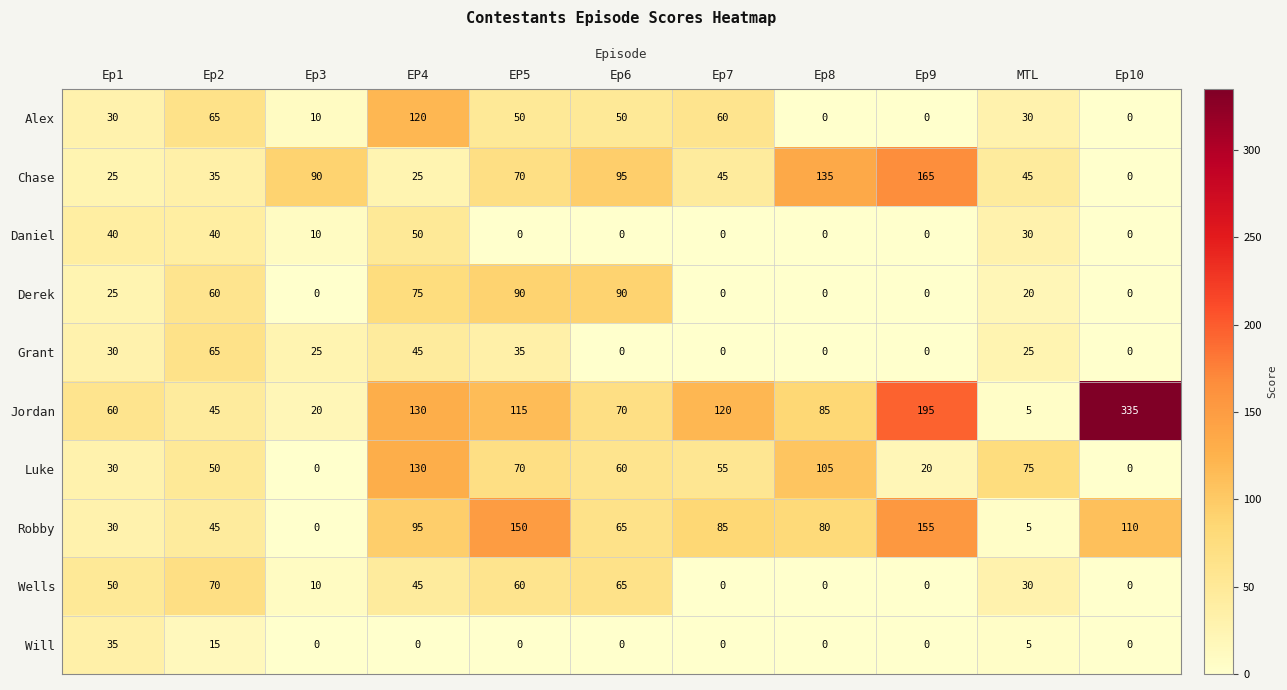

Which series has the largest total across all categories?

Jordan